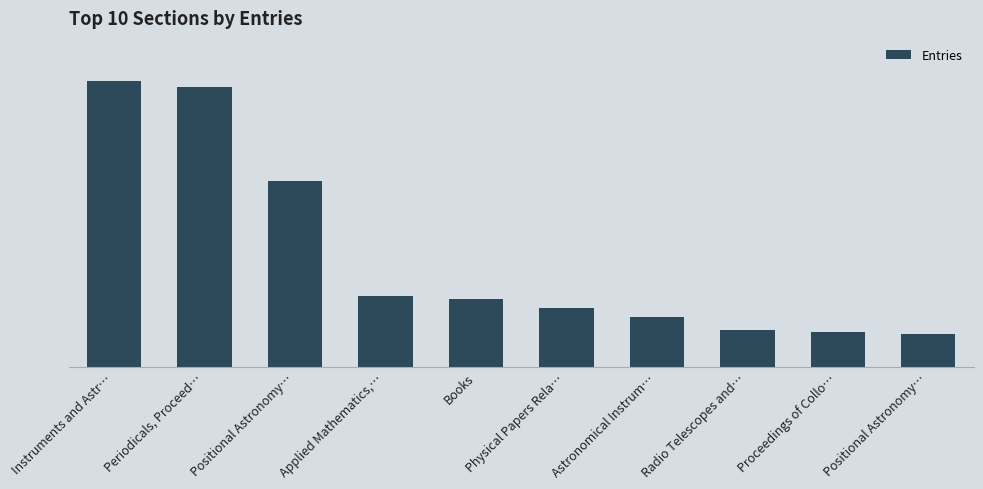

What is the label of the 8th bar from the left?

Radio Telescopes and…